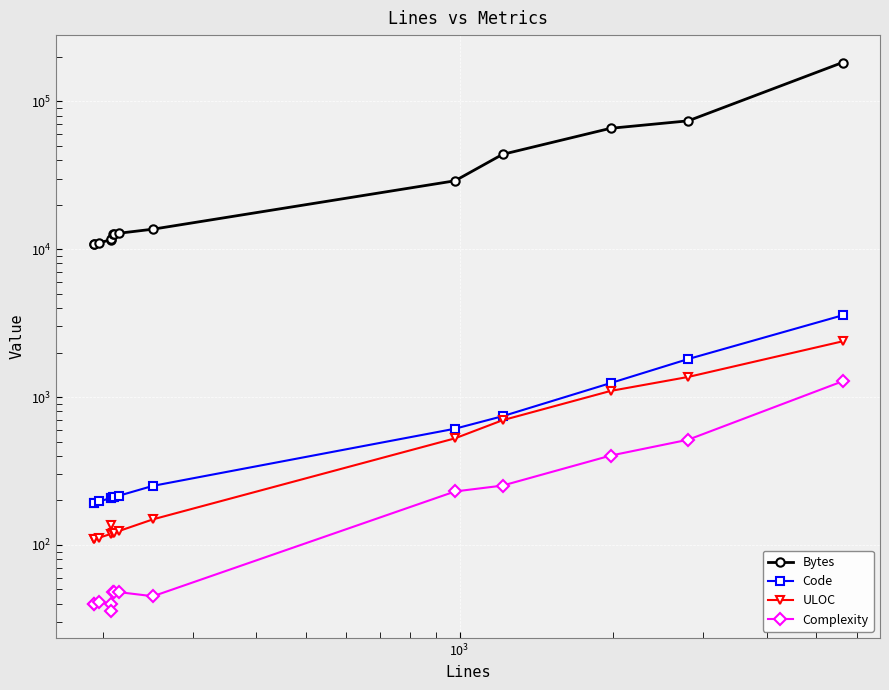

Which series has the largest total across all categories?

Bytes